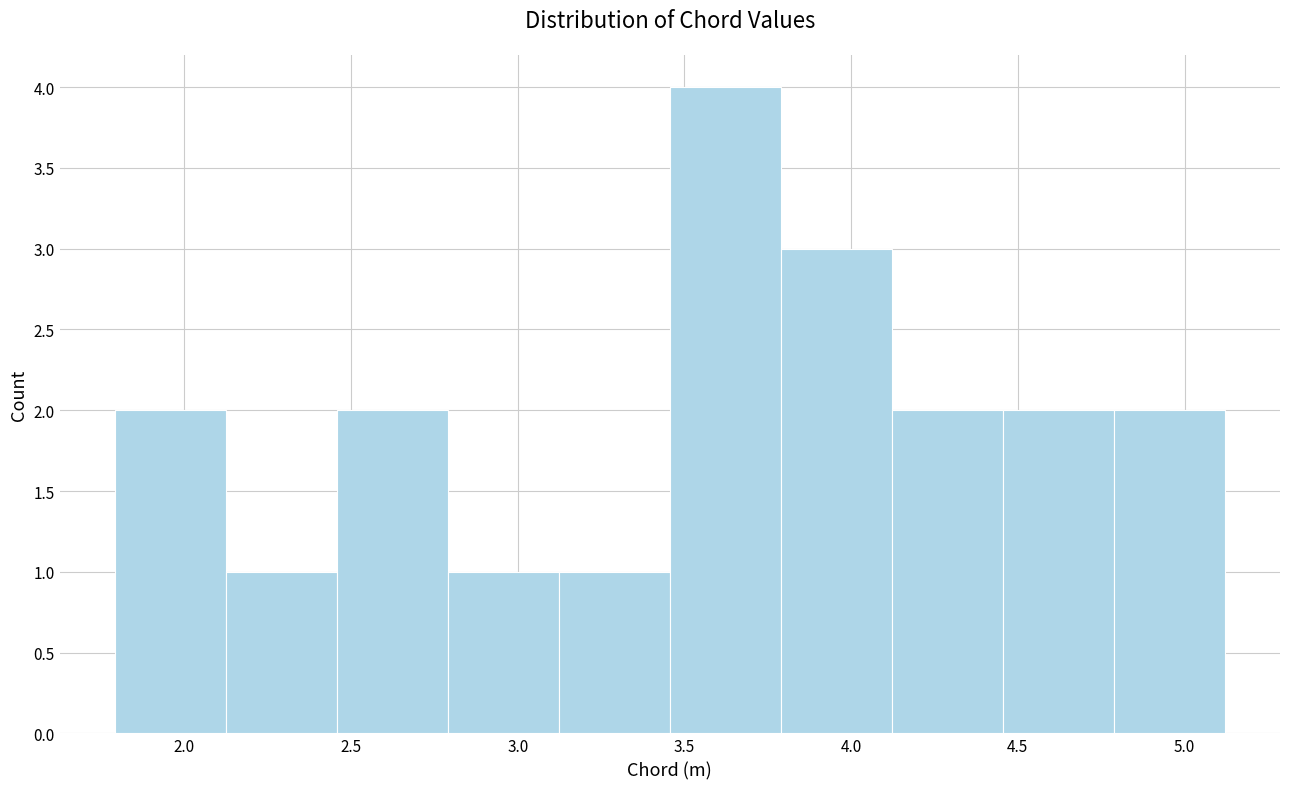

Reading left to right, transcribe this chart: for each bar, give the range it covers on the x-axis and its height. Neither the bar edges nor the heights are printed on the chart, so give them approximately, as read against the axes.

1.80 to 2.15: 2
2.15 to 2.45: 1
2.45 to 2.80: 2
2.80 to 3.10: 1
3.10 to 3.45: 1
3.45 to 3.80: 4
3.80 to 4.10: 3
4.10 to 4.45: 2
4.45 to 4.80: 2
4.80 to 5.10: 2